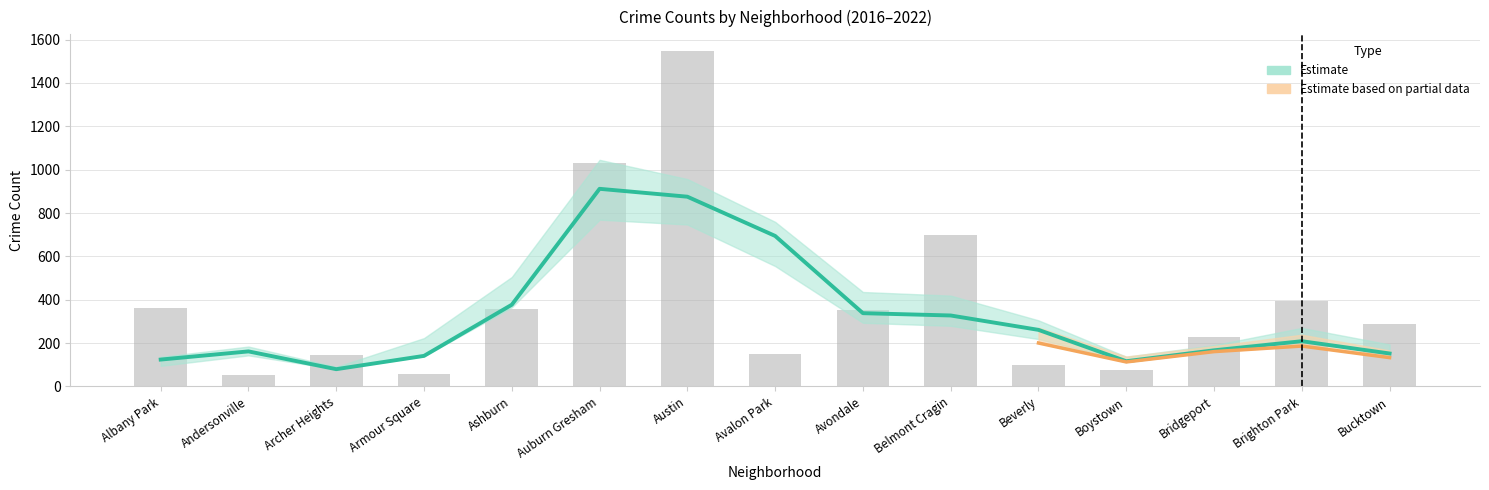

What is the label of the 13th bar from the right?

Archer Heights